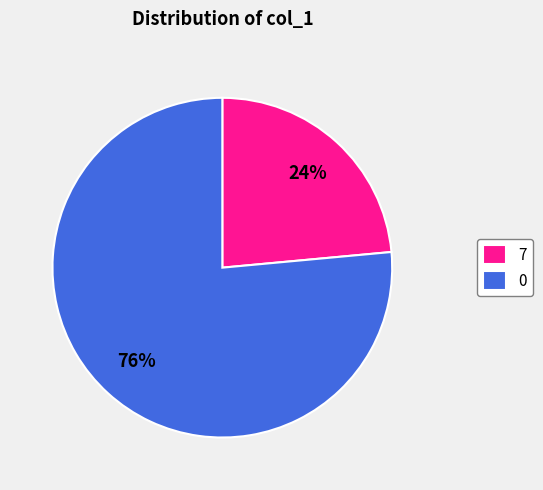

What is the majority slice?

0